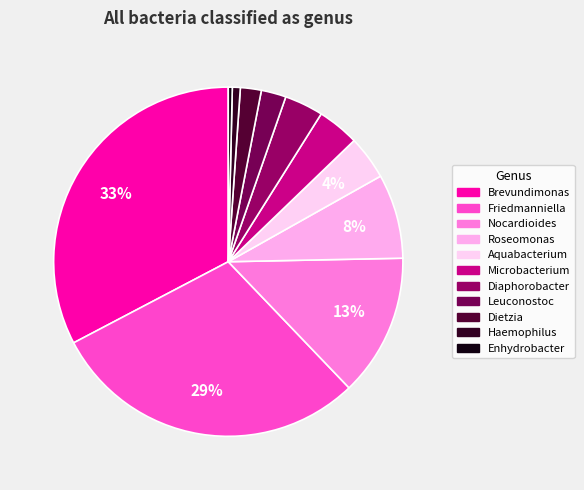

Approximately how many times larger is the value at Dietzia compared to Roseomonas?

0.2